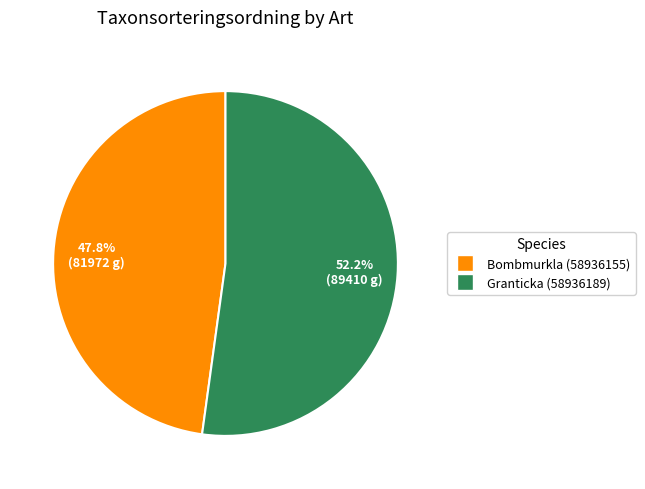

Combined, do Granticka (58936189) and Bombmurkla (58936155) account for over 50%?

Yes